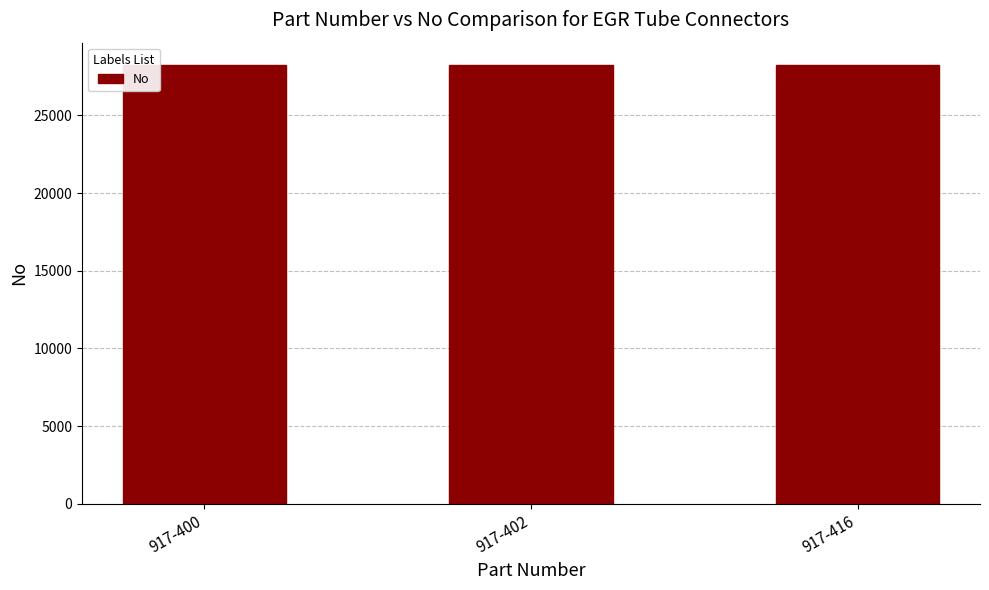

What is the ratio of the value at 917-416 to the value at 917-402?

1.0